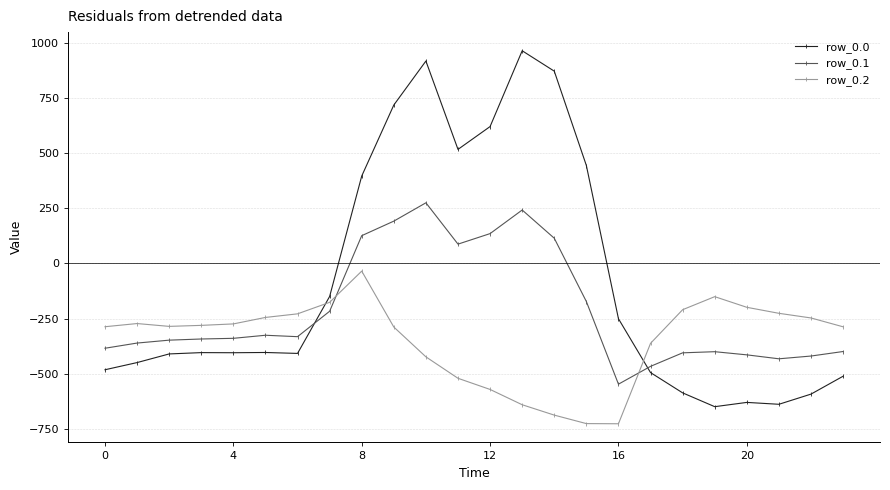

At how many categories does at least one series exceed 366?

8